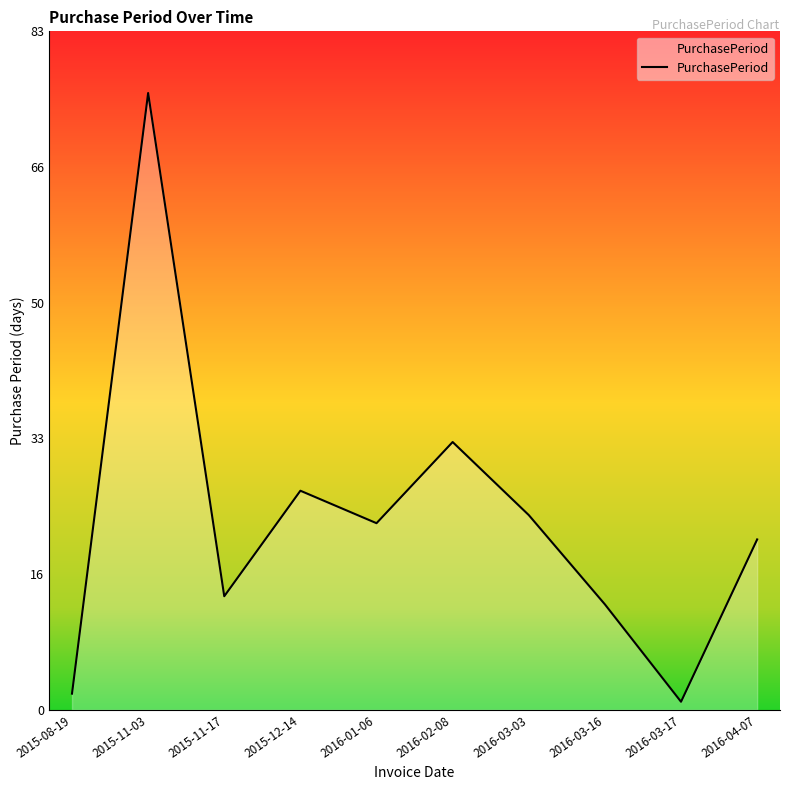

Is this an area chart (filled region under the line)?

Yes